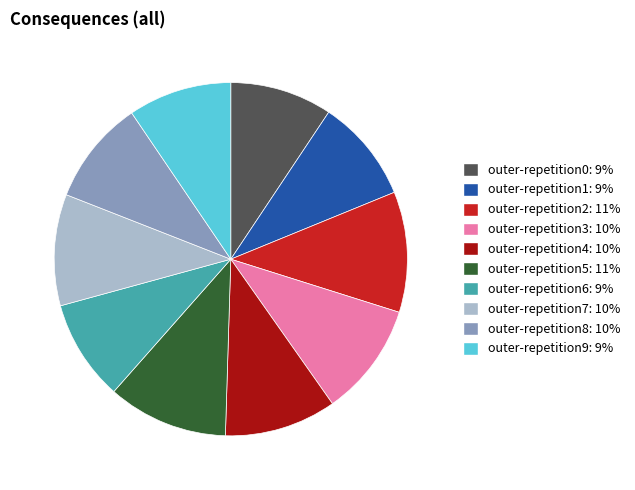

True or false: outer-repetition5 accounts for 11% of the total.

True